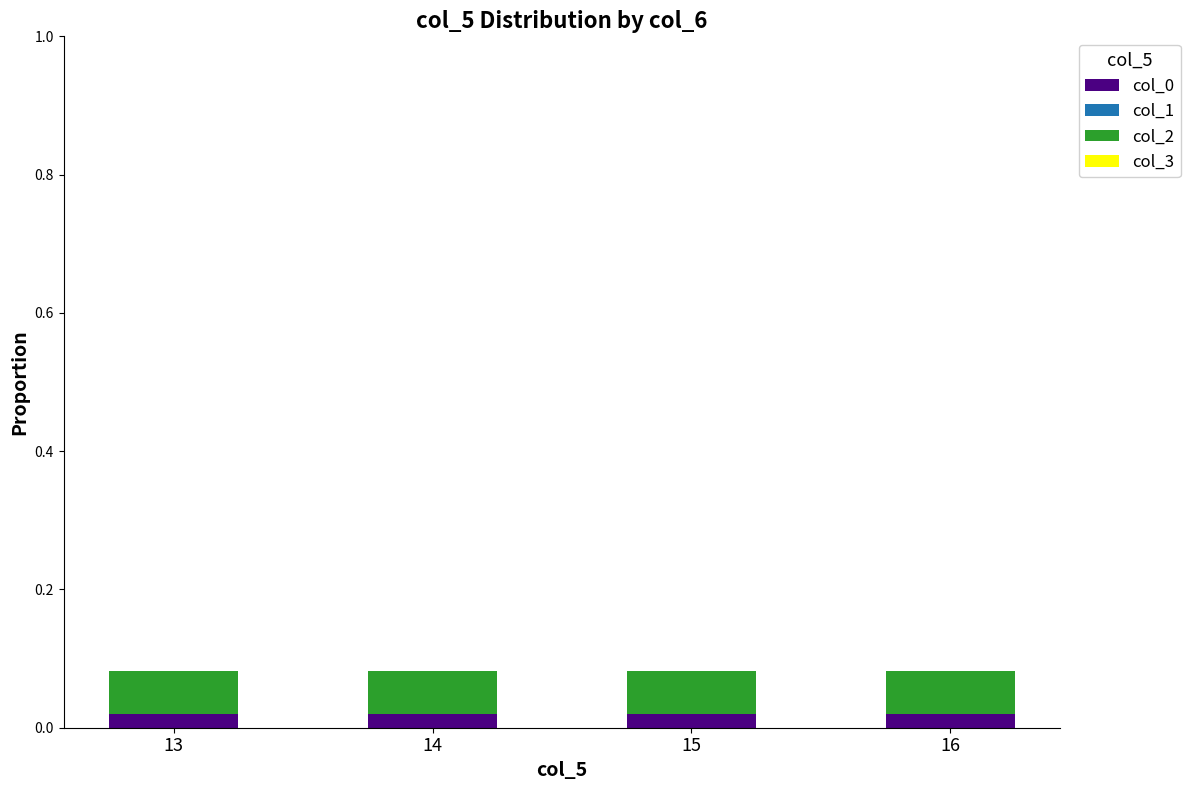

True or false: col_0 has a value of 0.0 at 16.

True